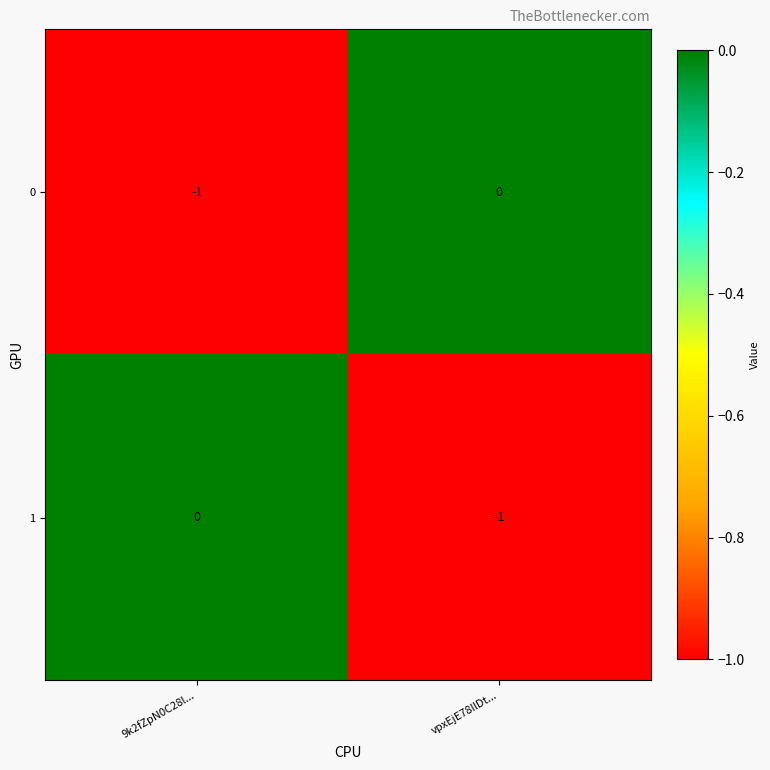

What is the total value across all series at 9k2fZpN0C28l...?

-1